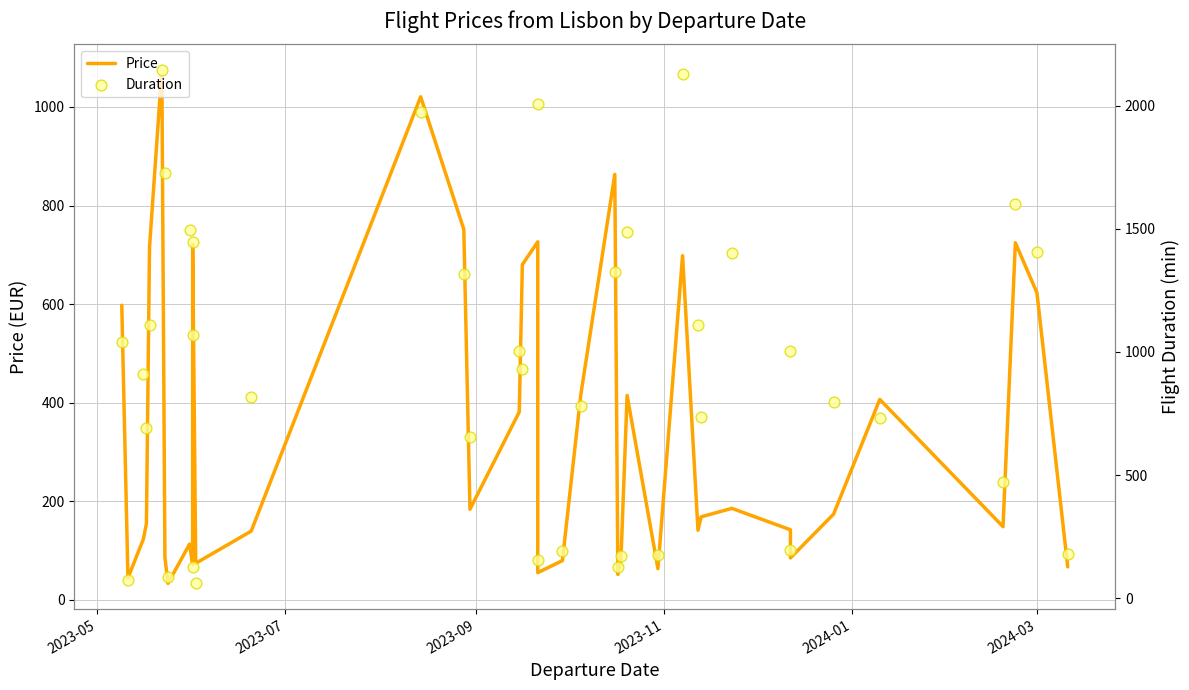

Which series has the largest total across all categories?

Duration